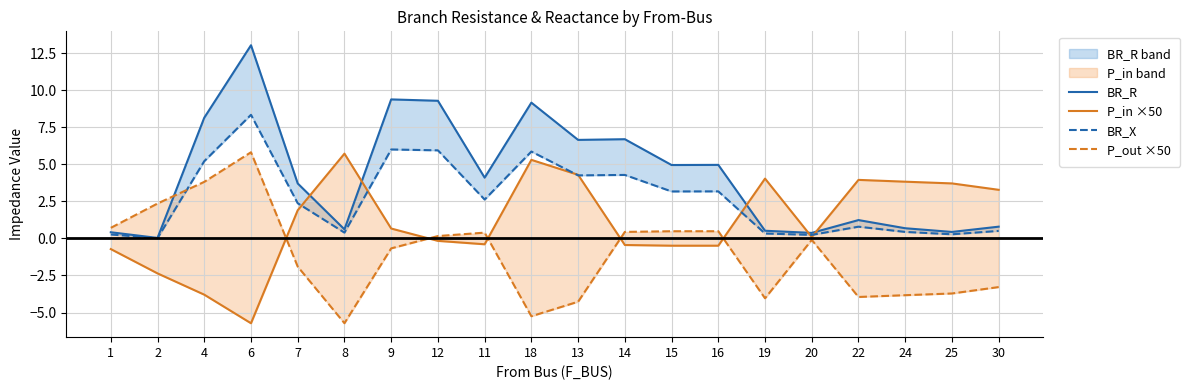

How many values in the BR_R series exceed 4?

10